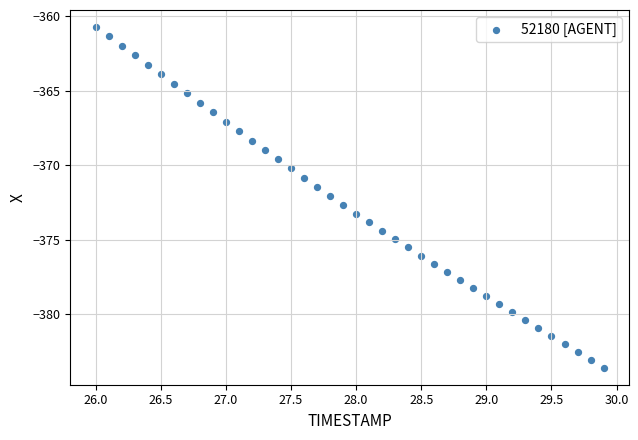

What is the range of X values (max minus min)?

3.9